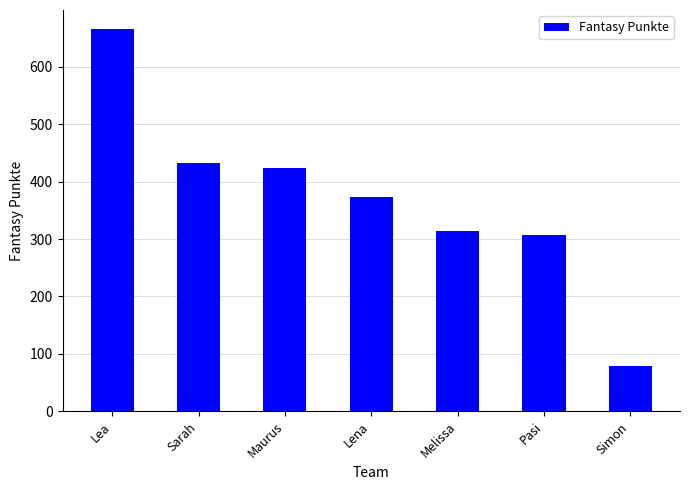

The value at Simon is 79. True or false?

True